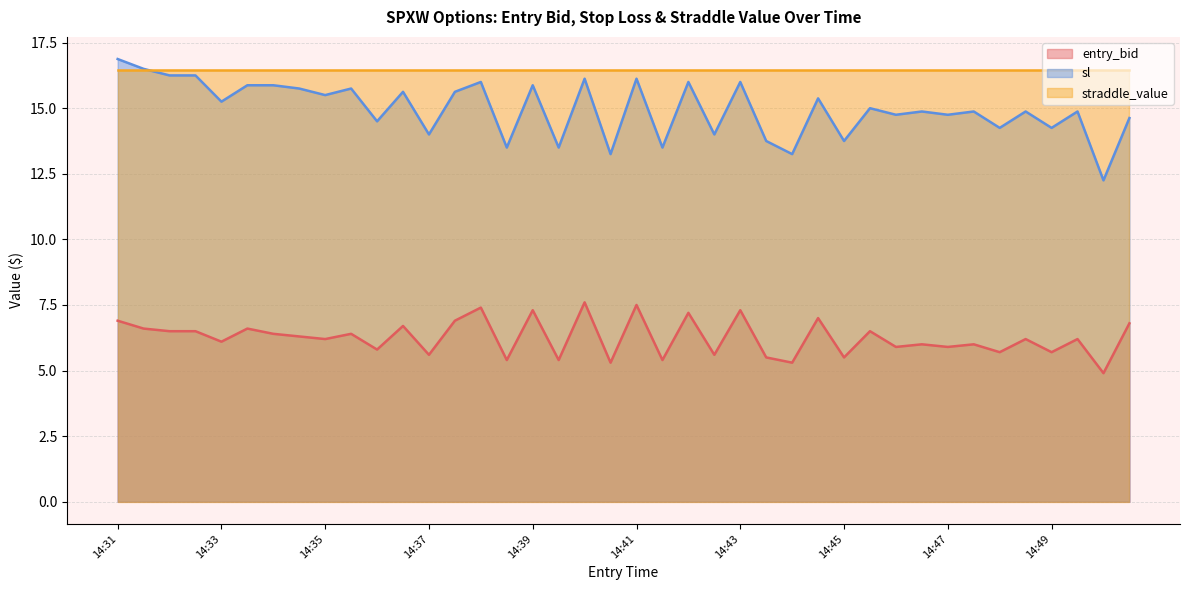

What are all the series names shown in the legend?

entry_bid (line), sl (line), straddle_value (line)